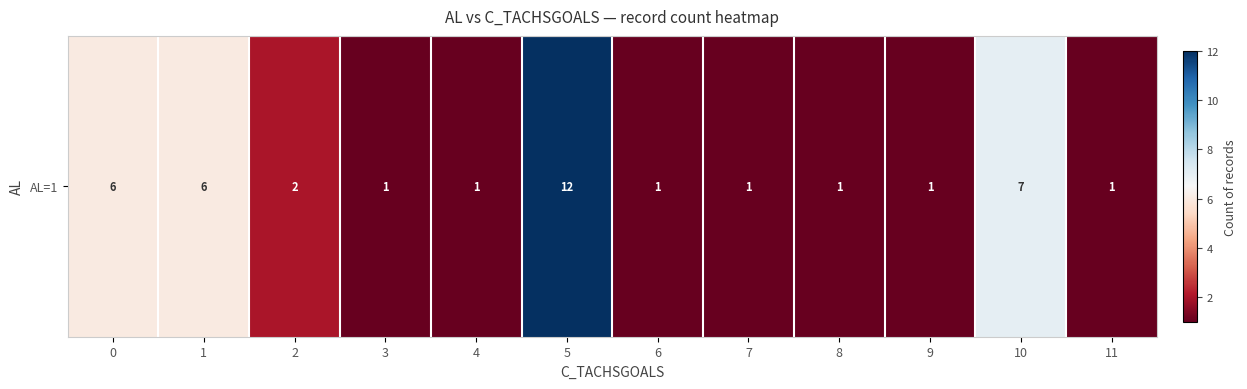

True or false: the data shows 6 at 1.

True